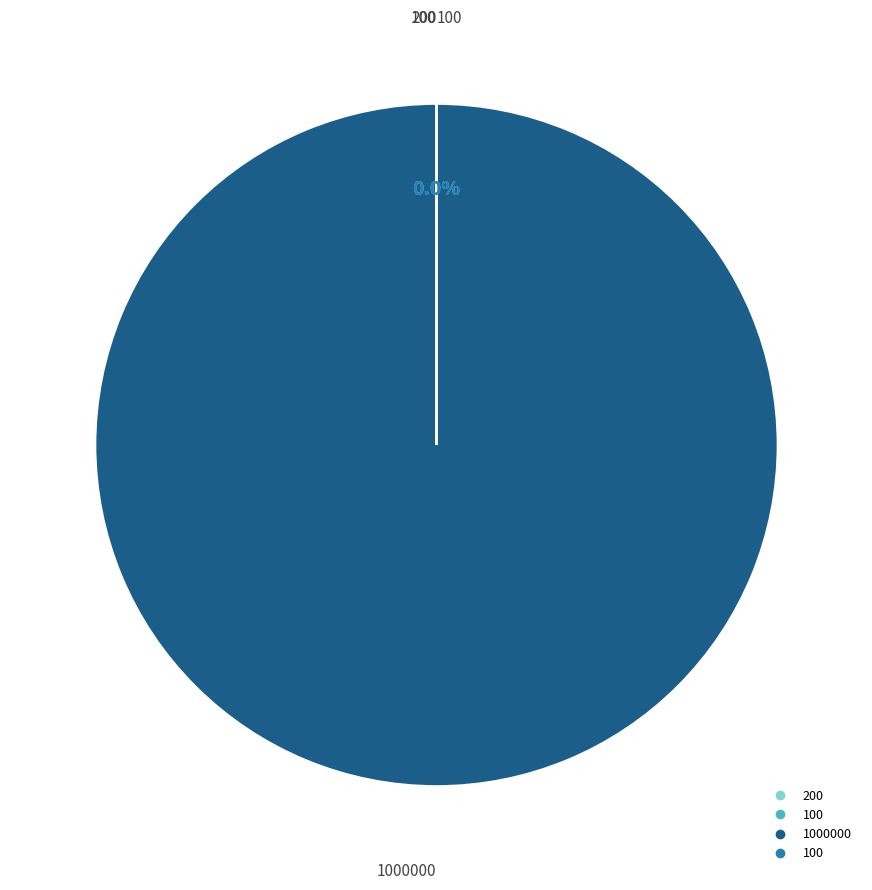

To the nearest percent, what percentage of the pie is 1000000?

100%